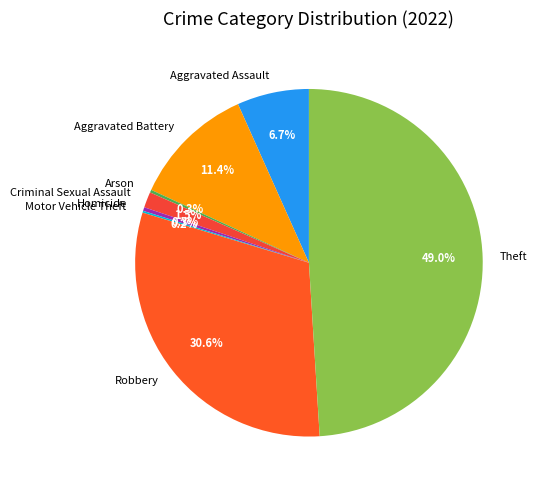

Combined, what portion of the pie is Robbery and Criminal Sexual Assault?

32.1%